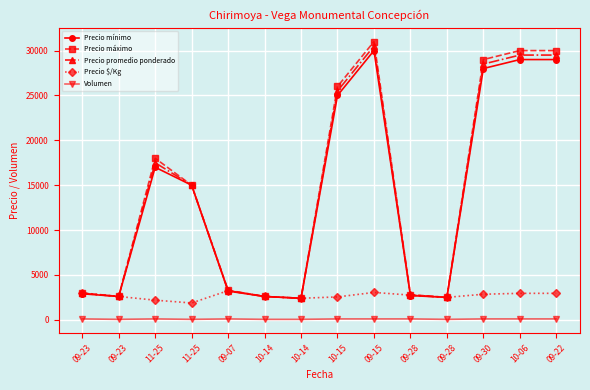

Read the Volumen value at 09-23, to the nearest 10.

100